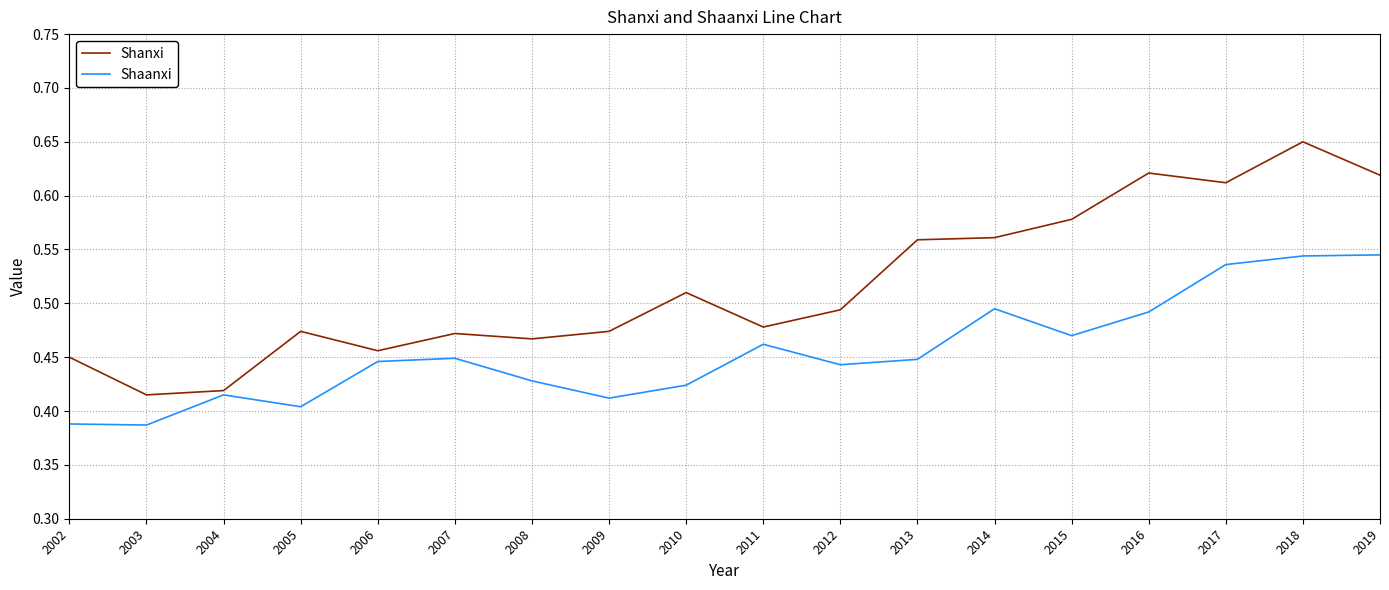

True or false: Shanxi and Shaanxi intersect in this chart.

False